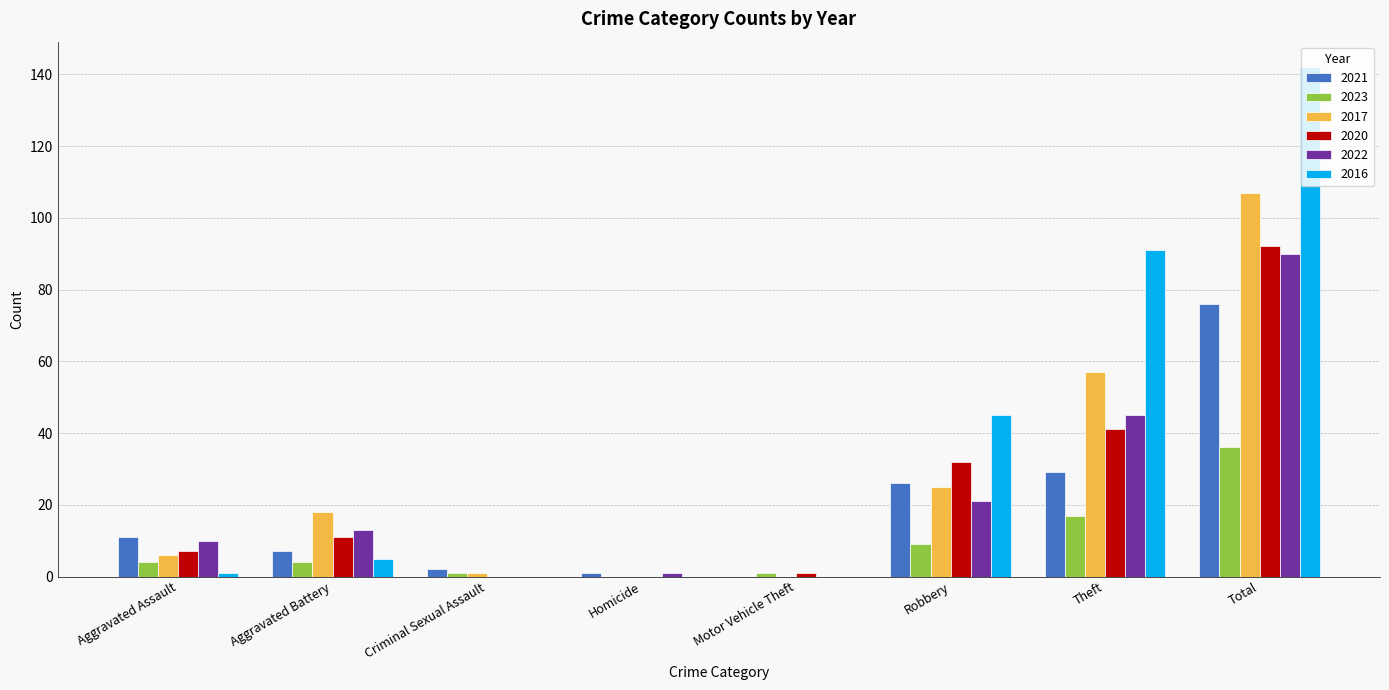

Which label corresponds to the largest value in the chart?

Total